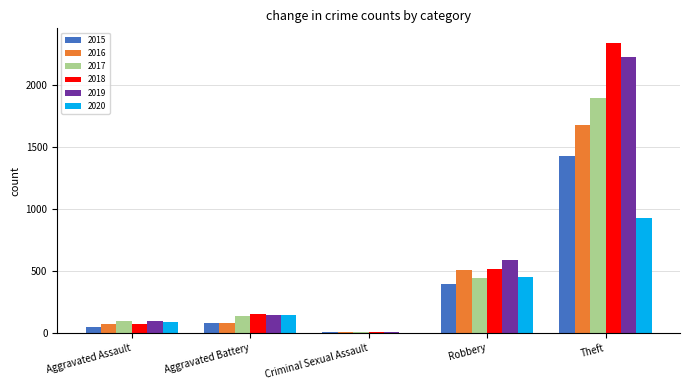

Which category has the highest value across all series?

Theft